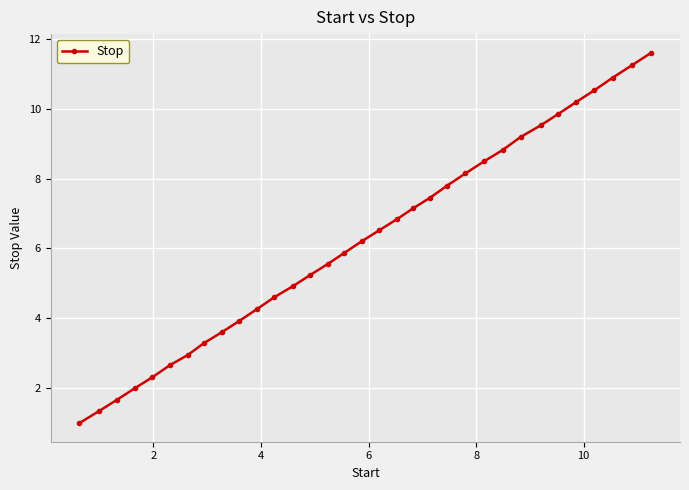

What is the average value?

6.2